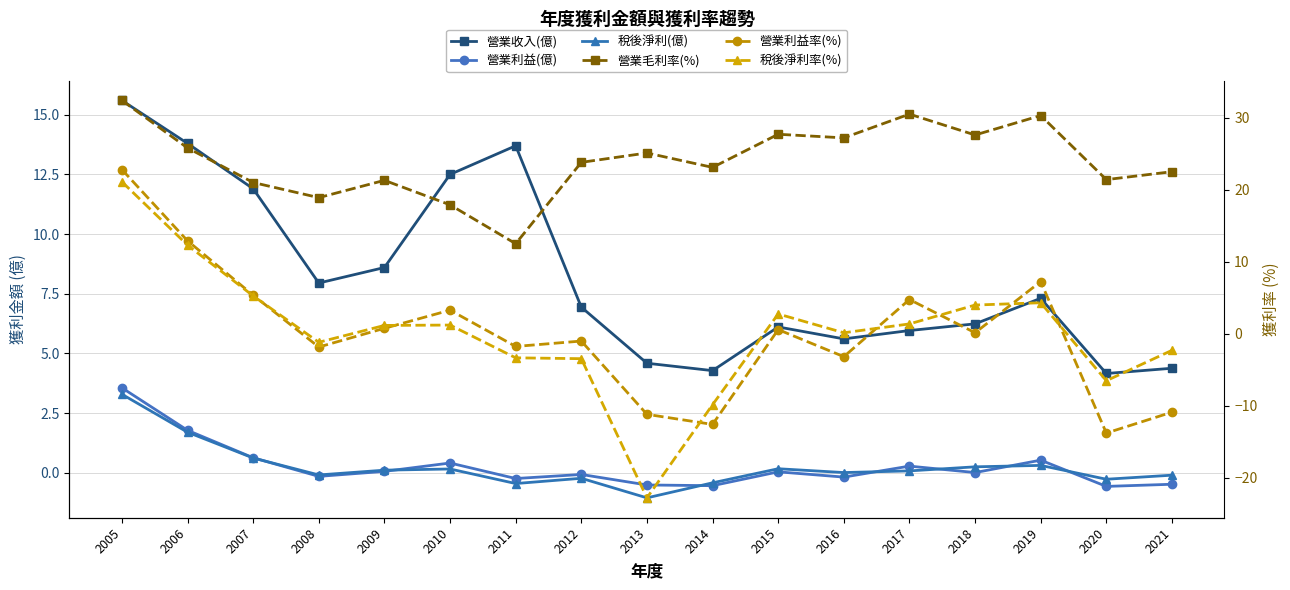

What is the sum of the 營業收入(億) values at 2014 and 2010?

16.8